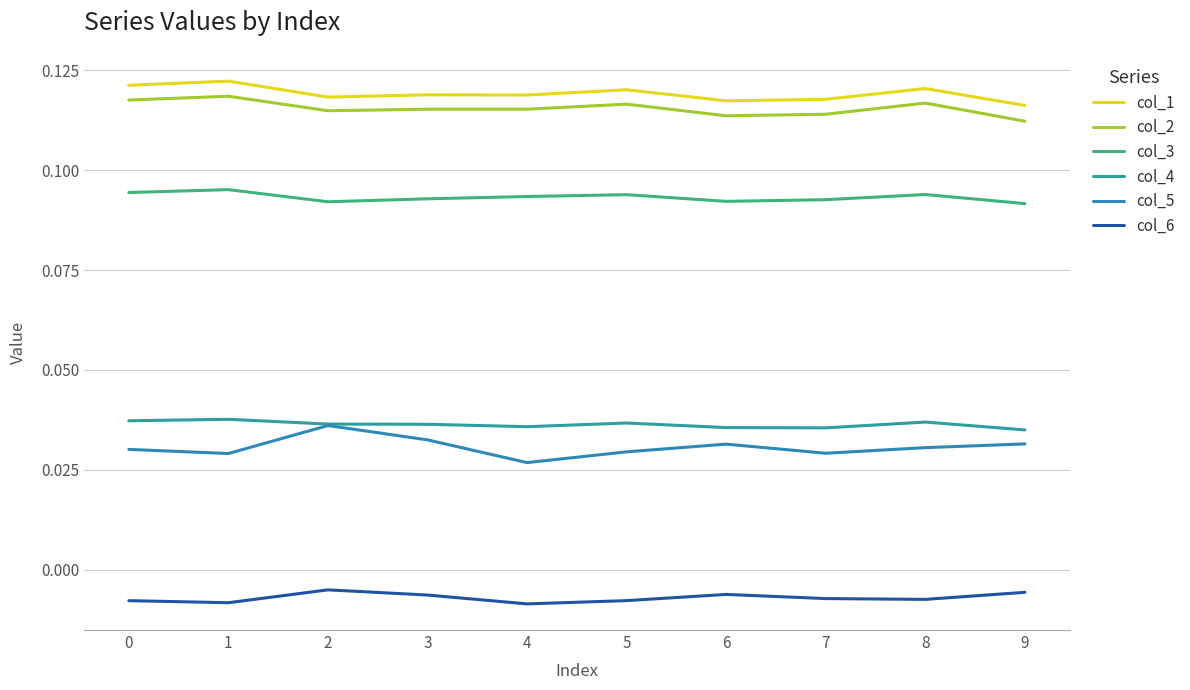

Which category has the lowest value in the col_6 series?

4